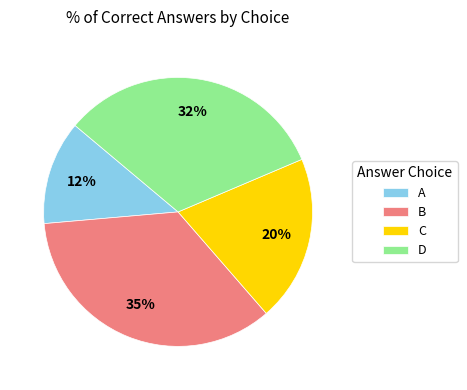

Rank the categories by value from lowest to highest.

A, C, D, B